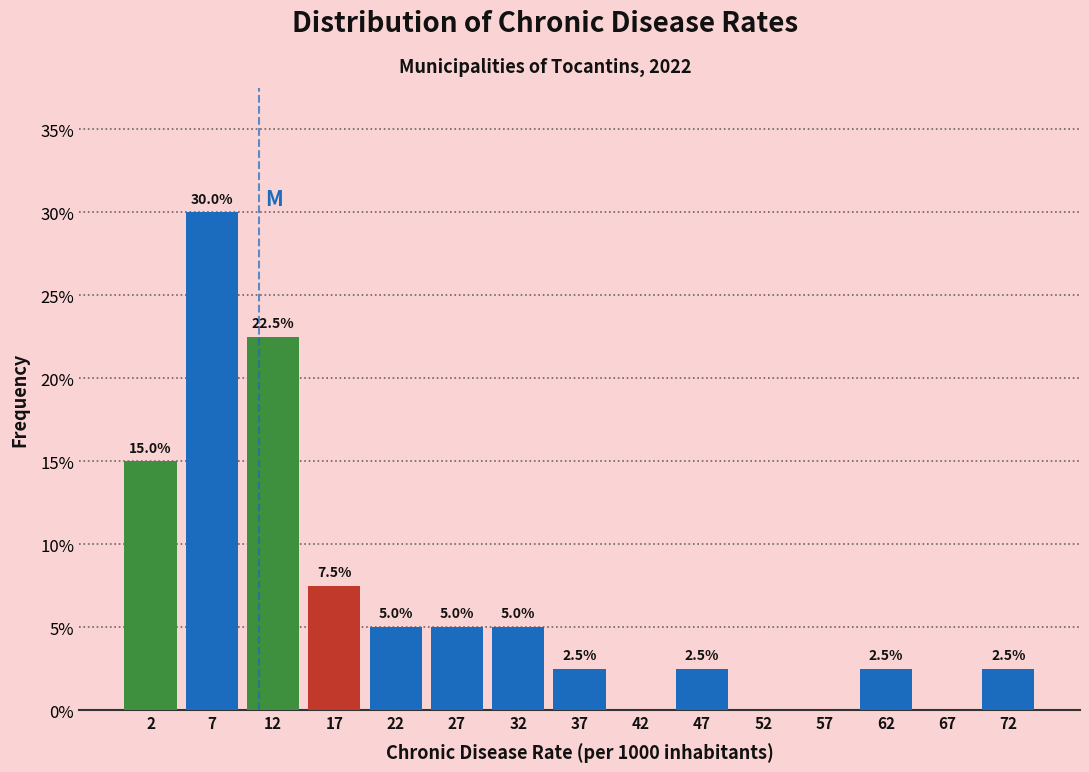

Which range on the x-axis has the tallest bar?

5 to 10